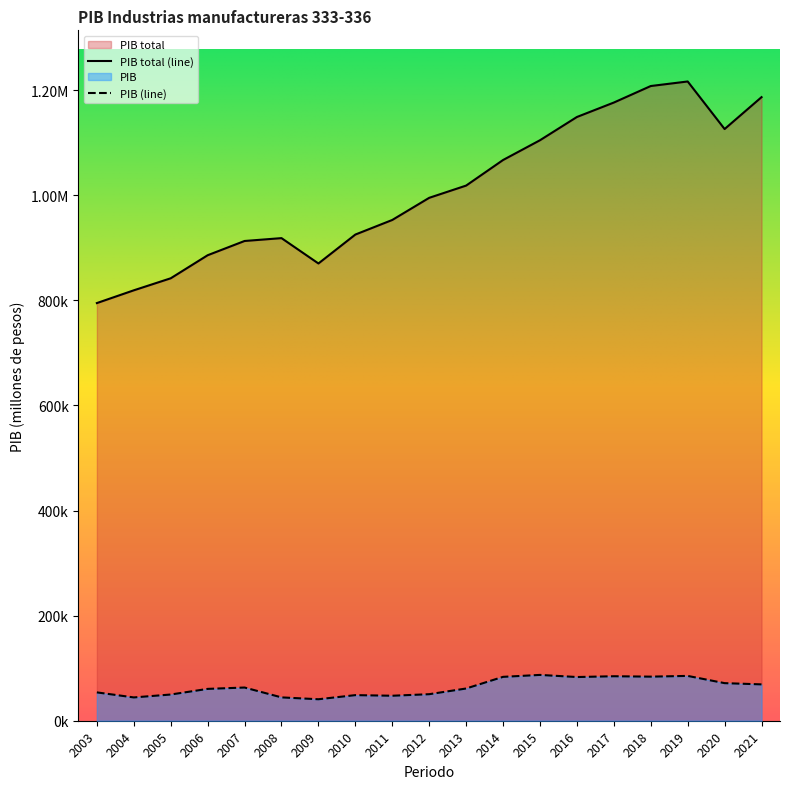

True or false: PIB total has more than 2 interior local peaks.

False